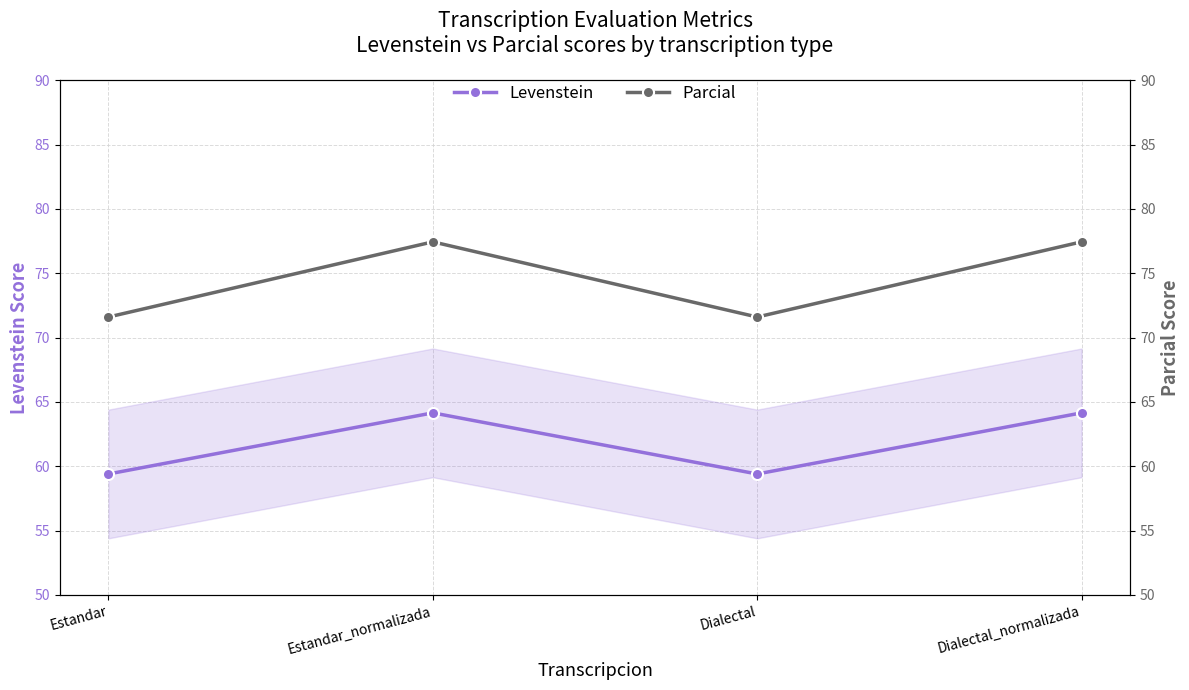

Between Dialectal_normalizada and Dialectal, which is larger?

Dialectal_normalizada